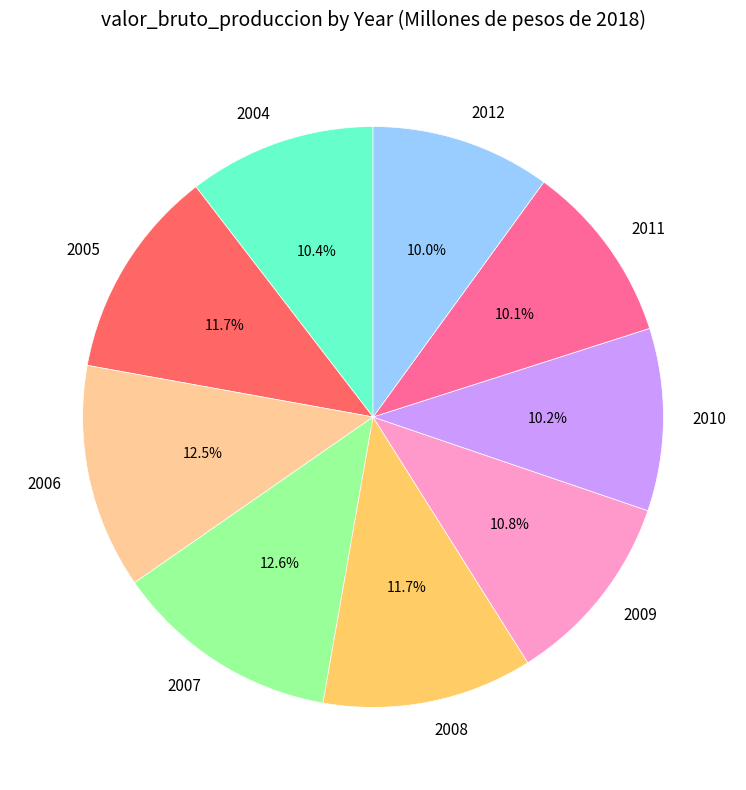

Is the sum of 2007 and 2004 greater than half?

No